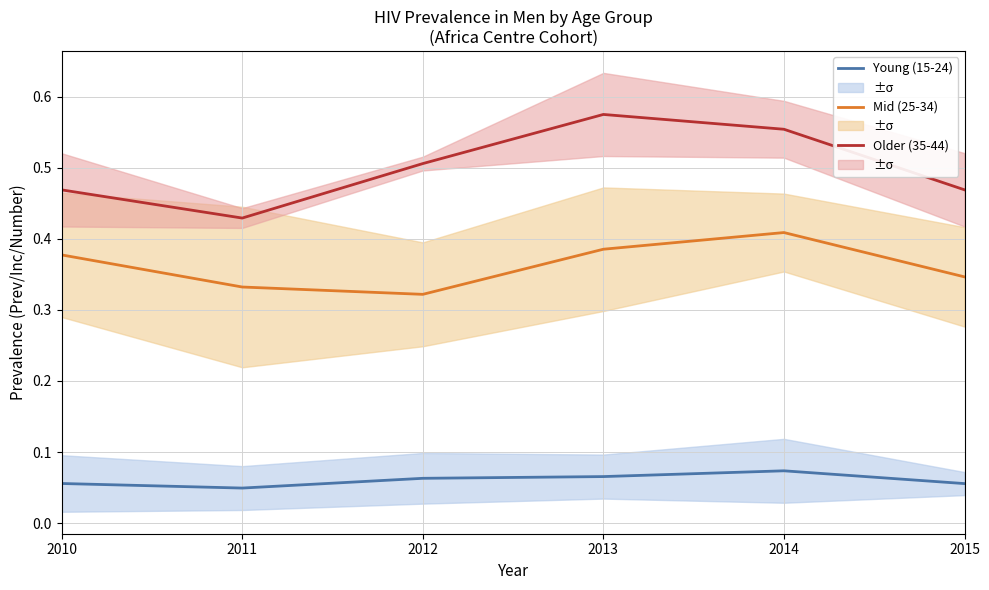

How many Older (35-44) values are between 0 and 1?

6